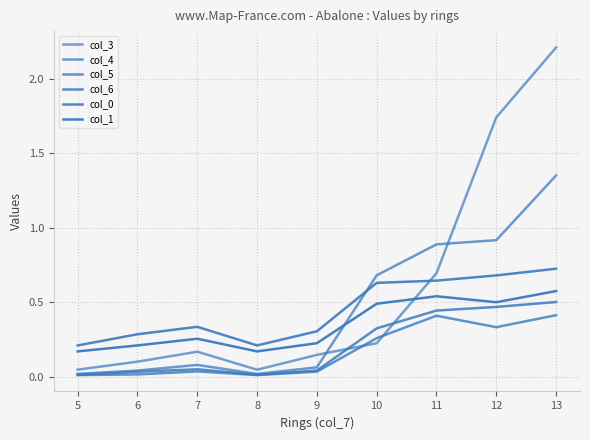

Does the chart have visible grid lines?

Yes